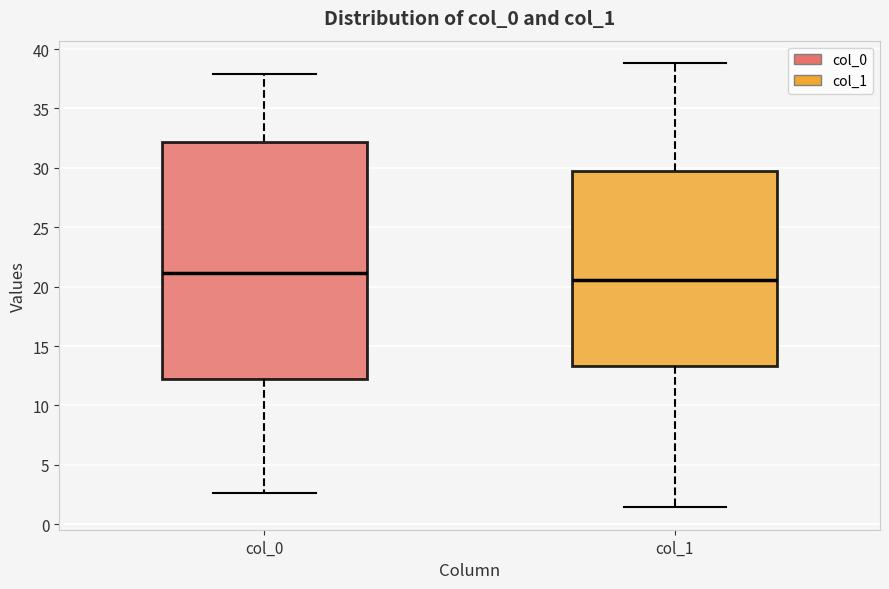

Which box is the tallest, from its lower edge to its upper edge?

col_0